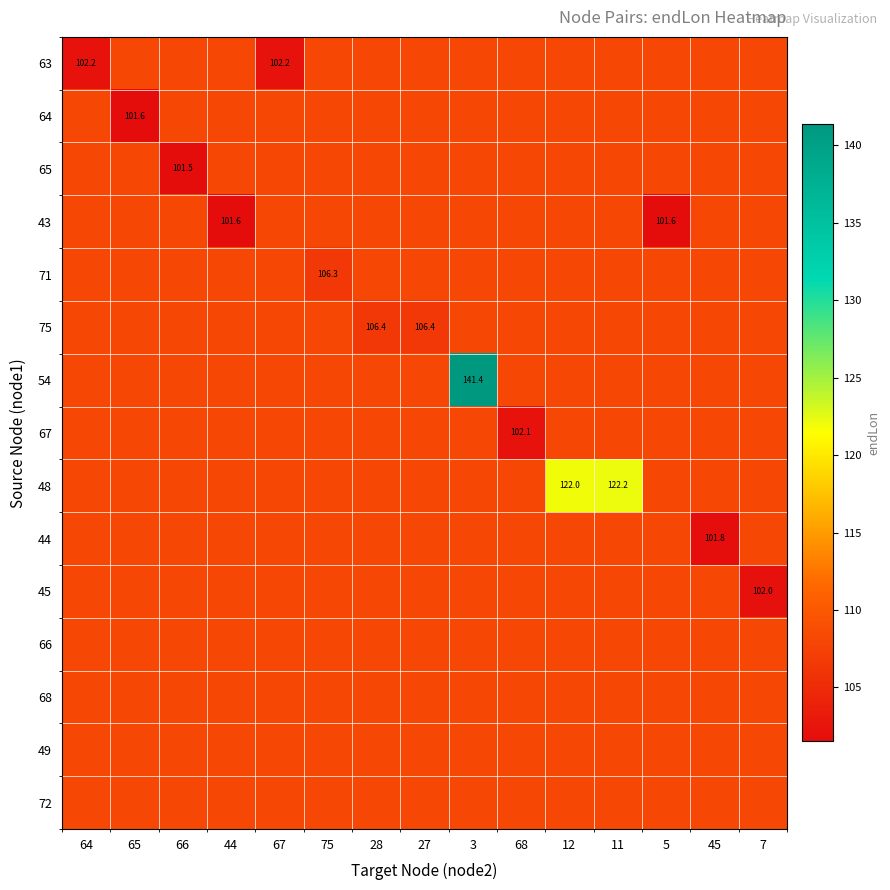

How many series are shown in this chart?

15